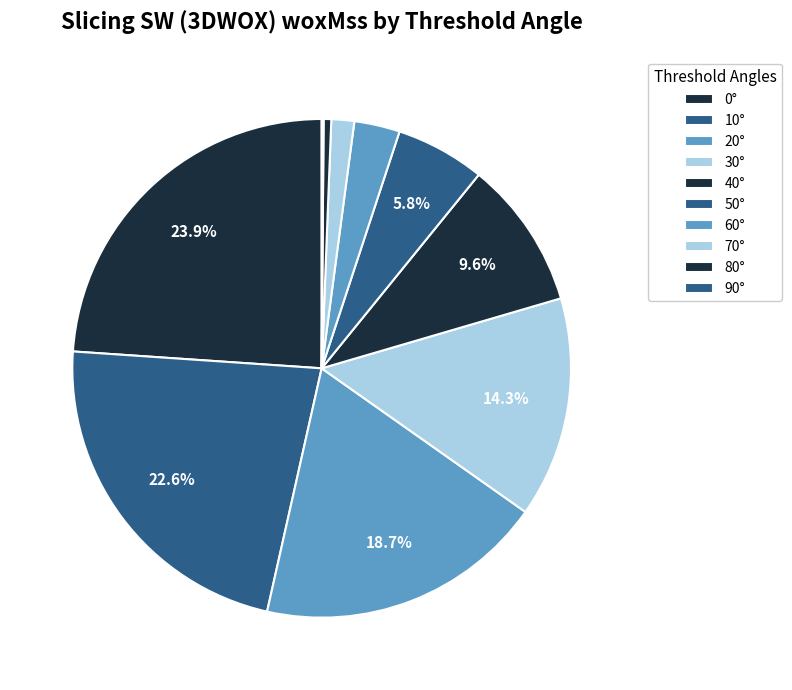

What percentage do 20° and 90° together represent?

18.9%